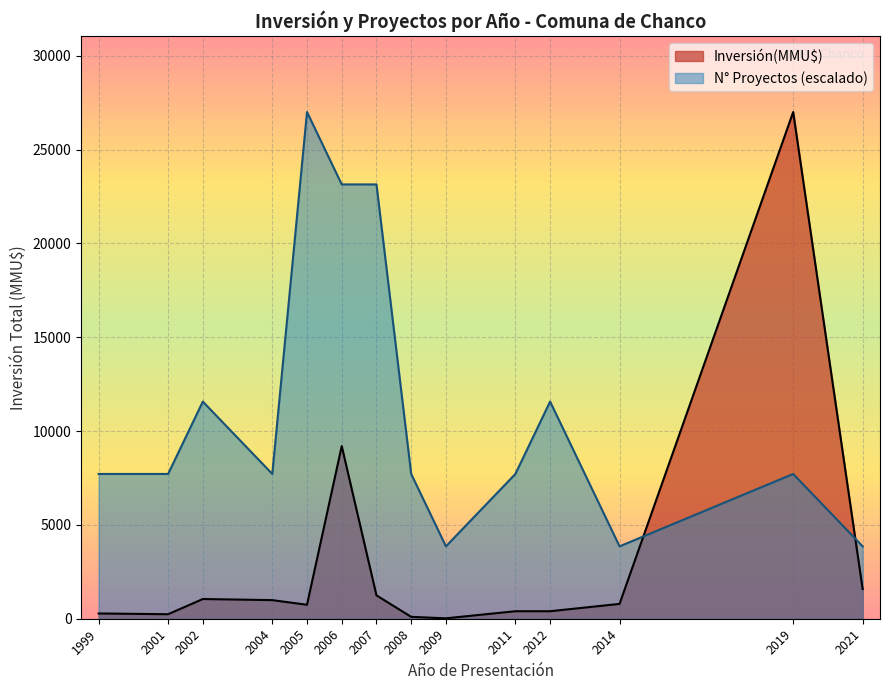

How many intersections are there between Inversión(MMU$) and N° Proyectos (escalado)?

2